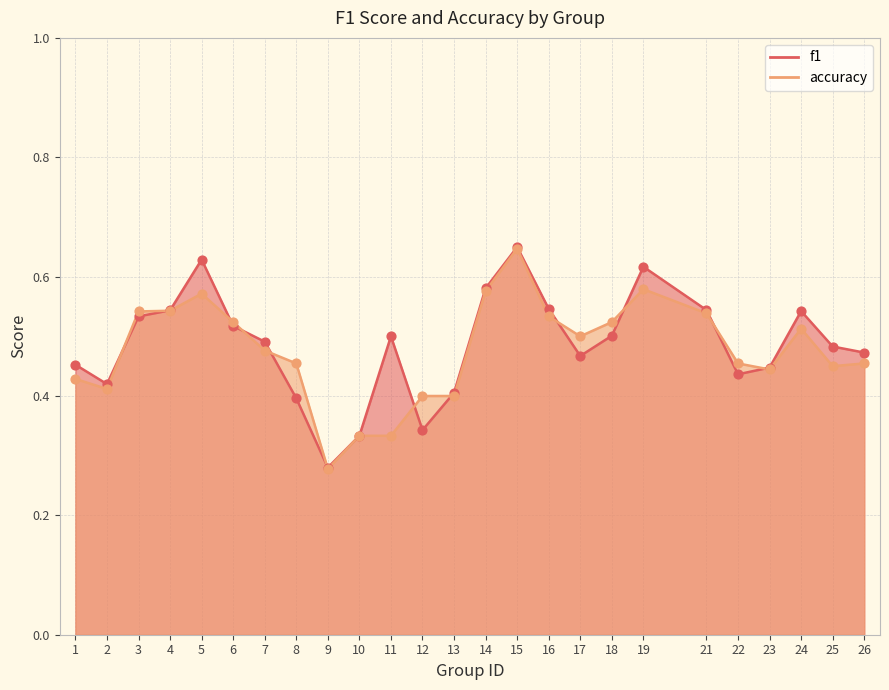

What are all the series names shown in the legend?

f1, accuracy